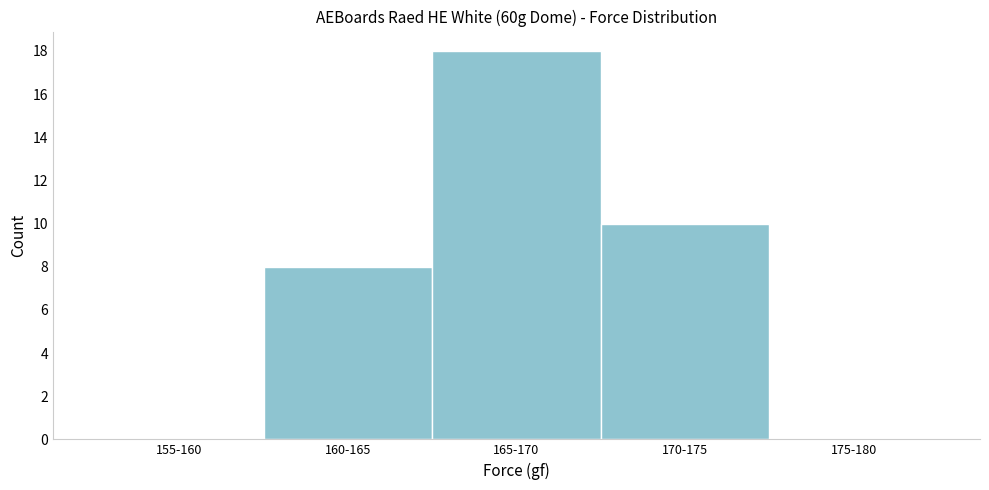

Reading left to right, what are all the values shown in this chart?

155-160=0	160-165=8	165-170=18	170-175=10	175-180=0